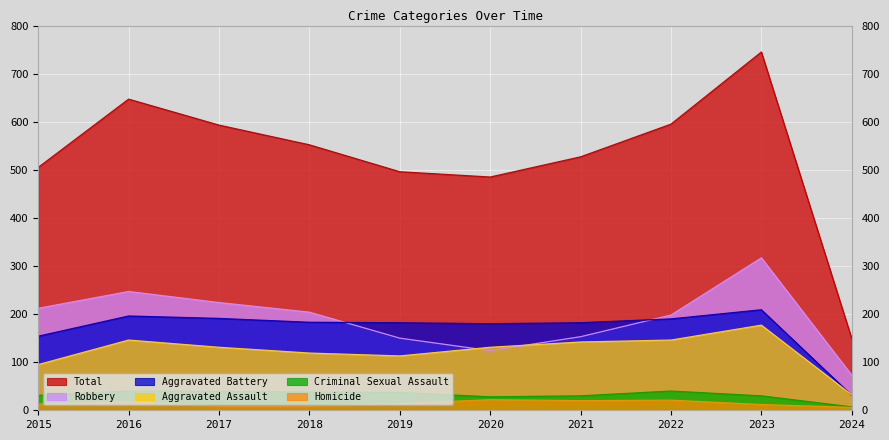

True or false: Robbery and Homicide cross at least once.

False